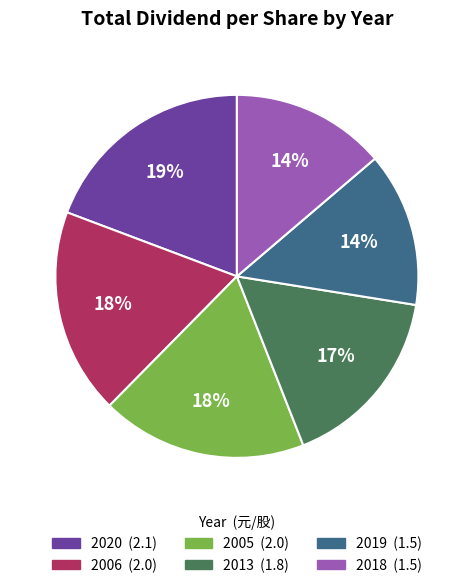

Does any single category account for the majority?

No